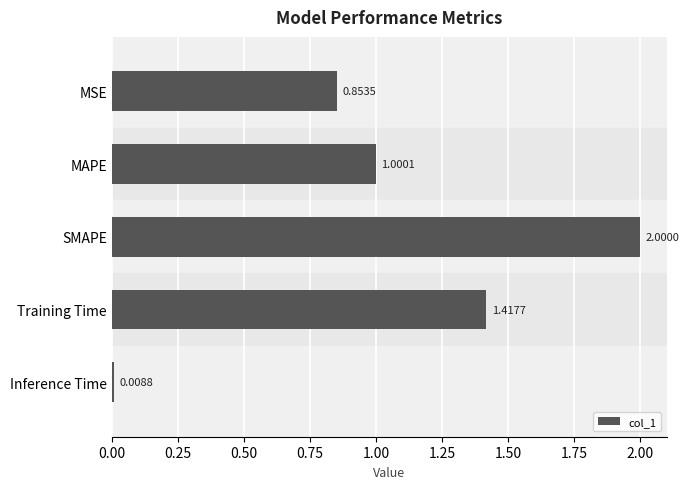

What is the sum of all values?

5.3